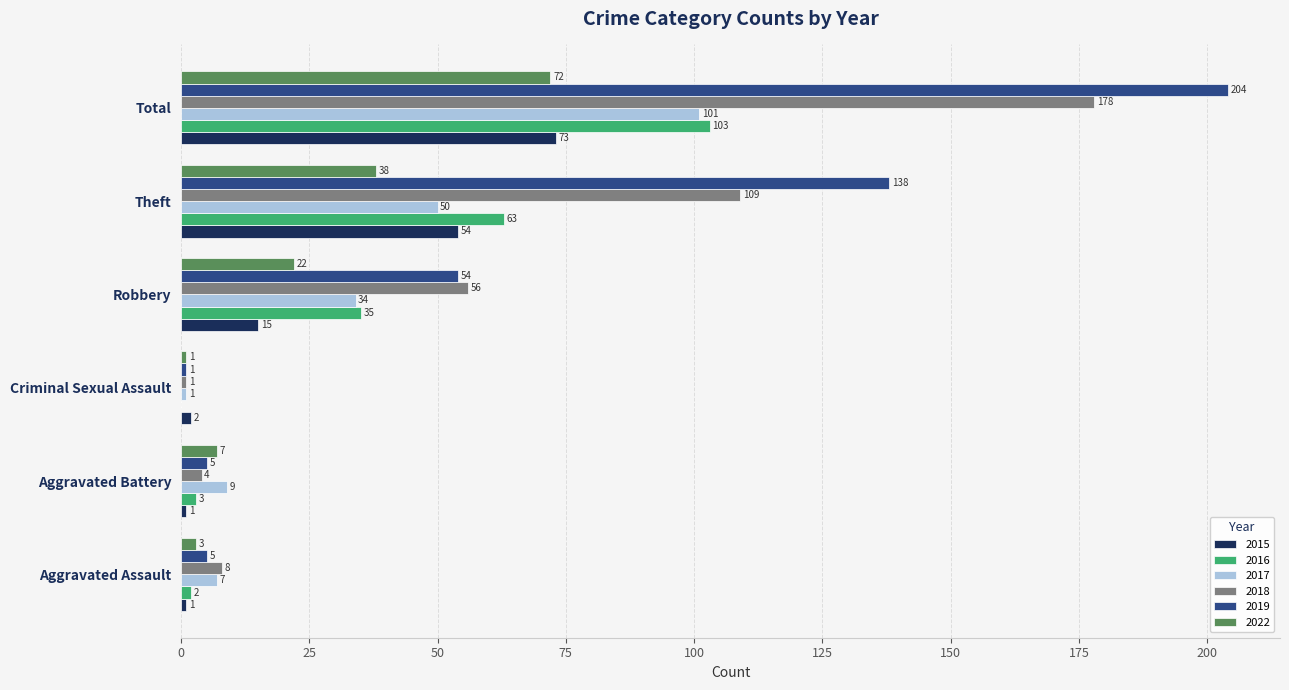

How many distinct data groups are displayed?

6